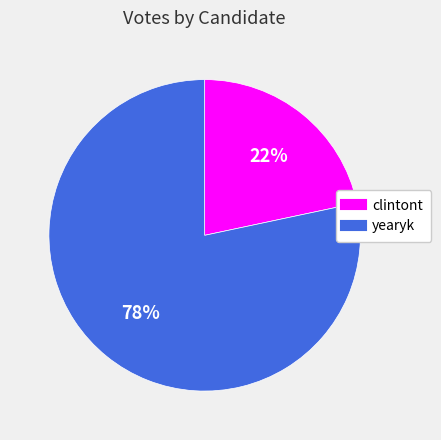

Combined, do yearyk and clintont account for over 50%?

Yes